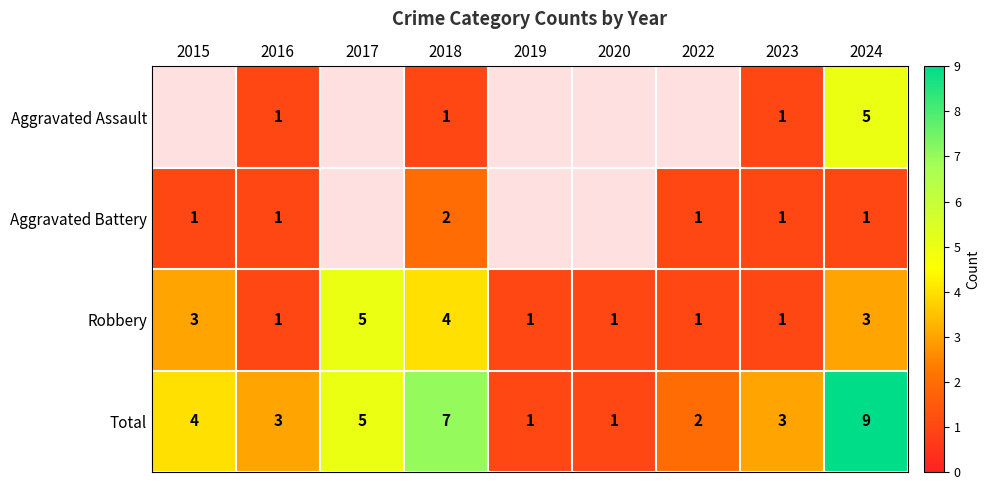

At which label does Total first exceed 3?

2015